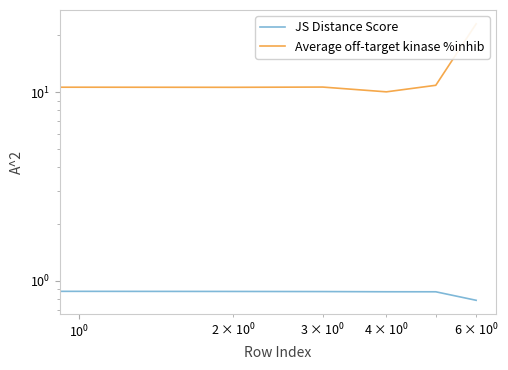

At which category is the sum across all series the highest?

6